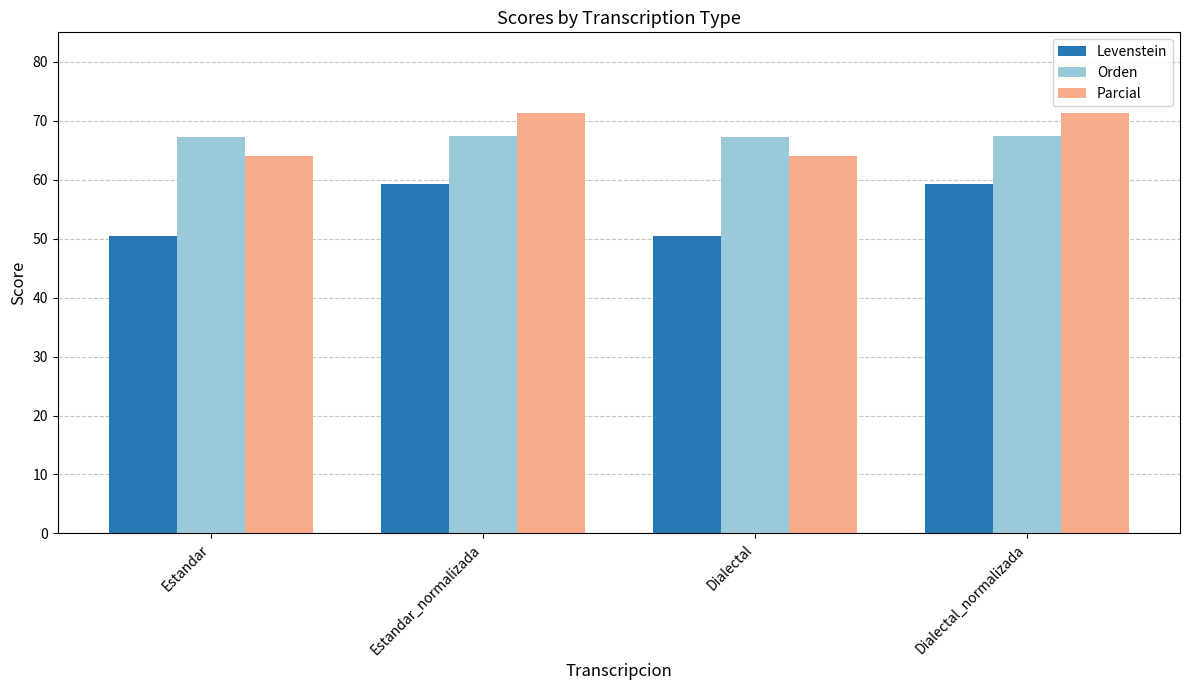

What is the difference between the highest and lowest values at Dialectal?

16.9